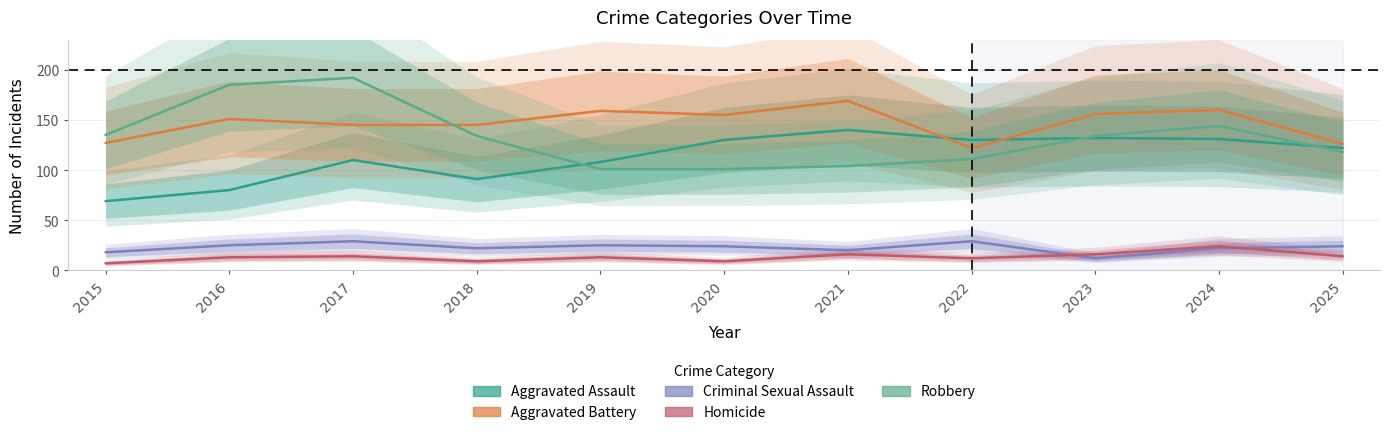

Is this an area chart (filled region under the line)?

No